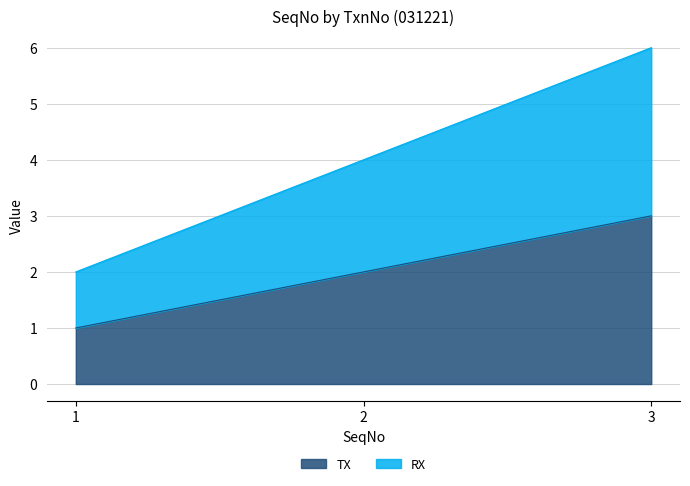

Rank the series by their average value, from lowest to highest.

TX, RX